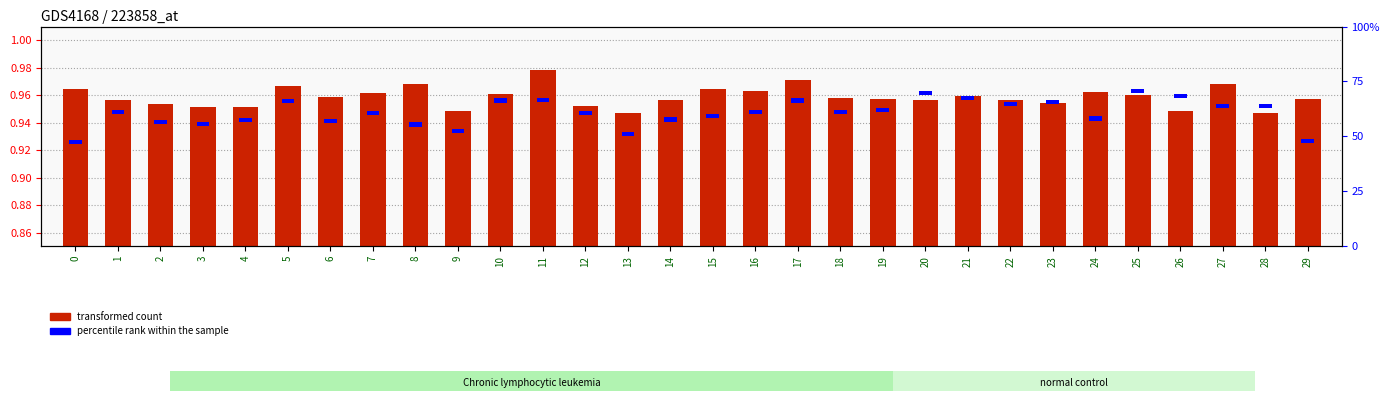

How many categories are shown in the chart?

30